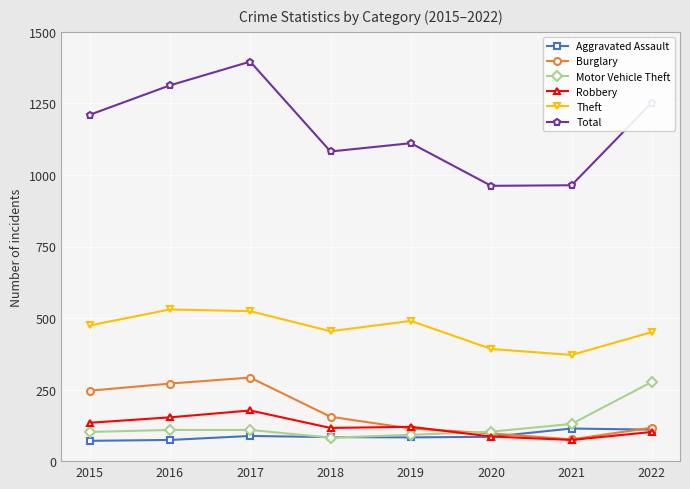

What is the total value across all series at 2021?

1729